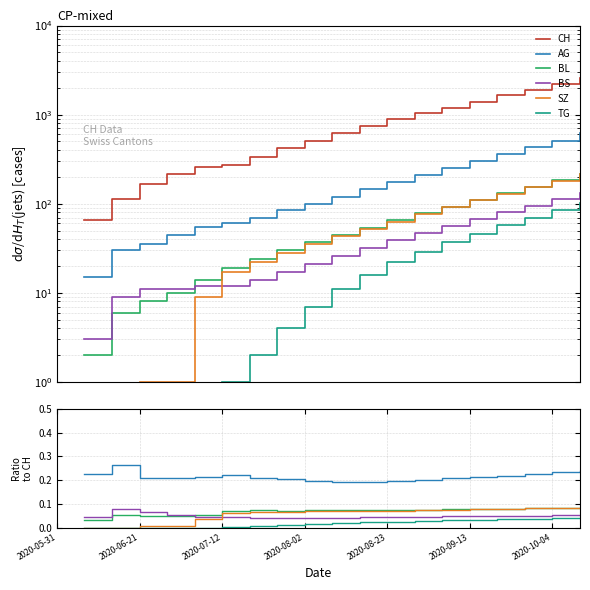

What is the sum of the SZ values at 14 and 18?

0.2